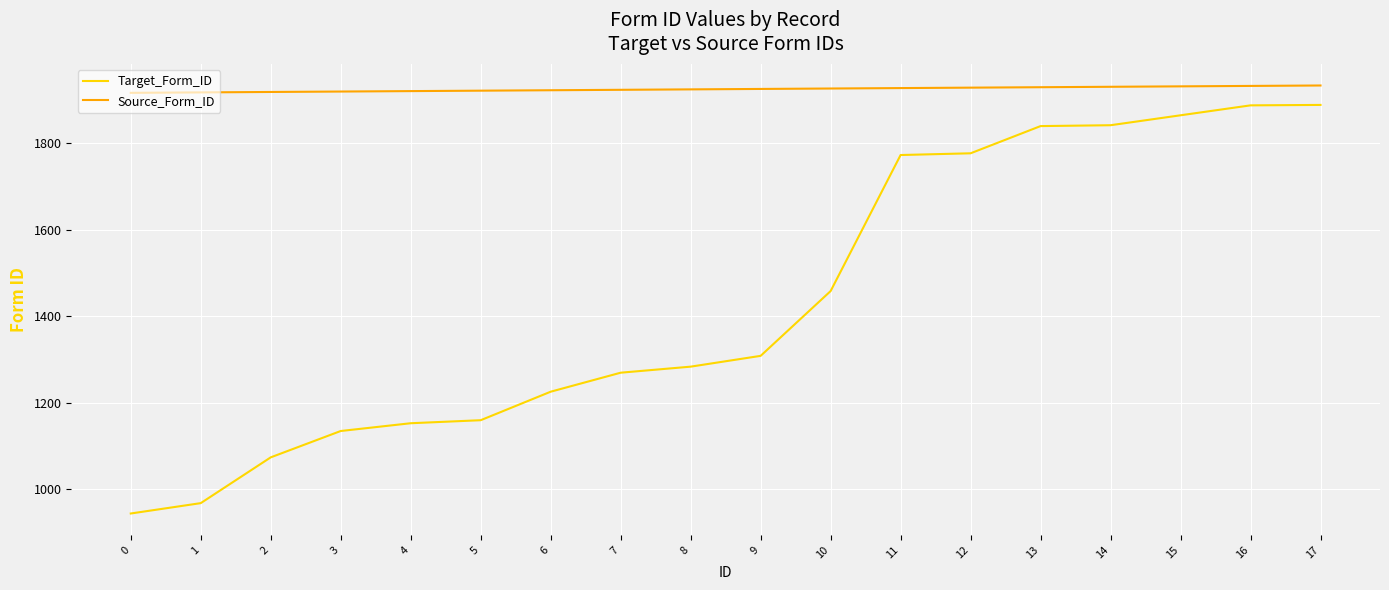

What value does the Target_Form_ID series have at 10?

1458